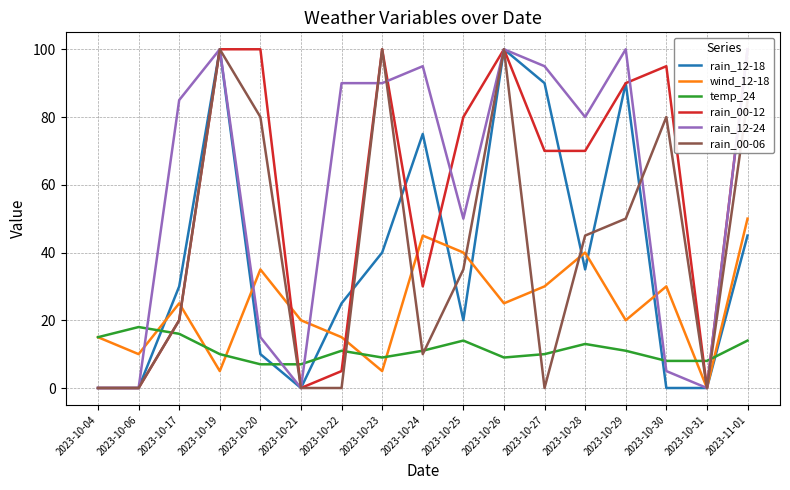

How many data points in rain_00-06 are above 35?

8